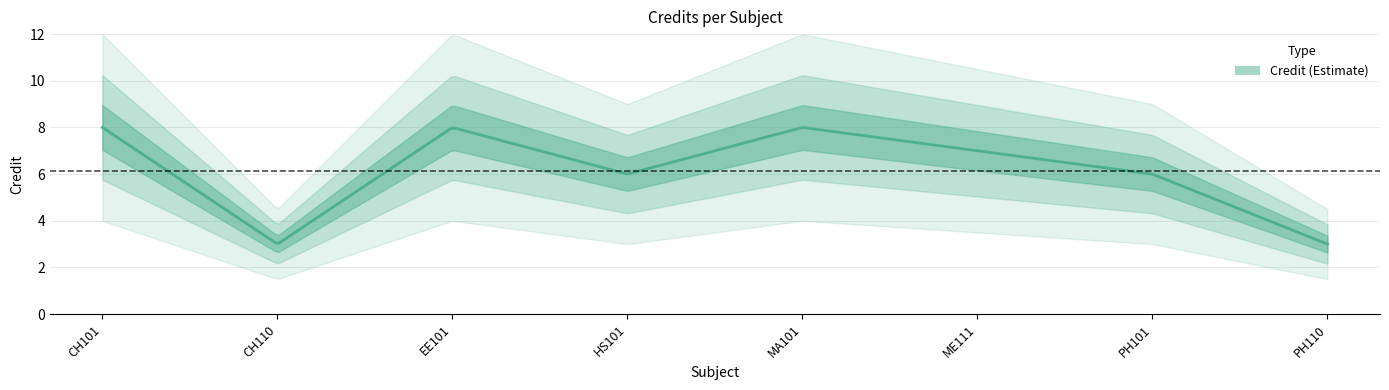

Does the chart display data point markers on the line(s)?

No